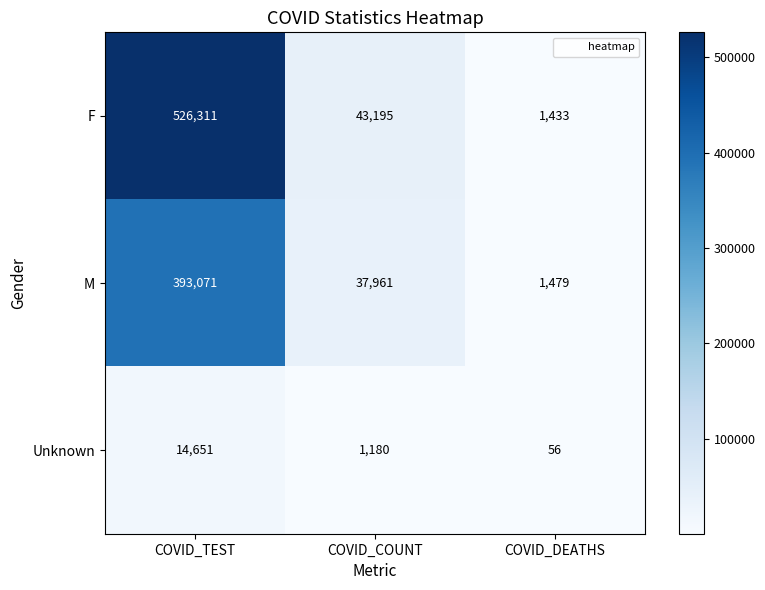

What is the total value across all series at COVID_COUNT?

82336